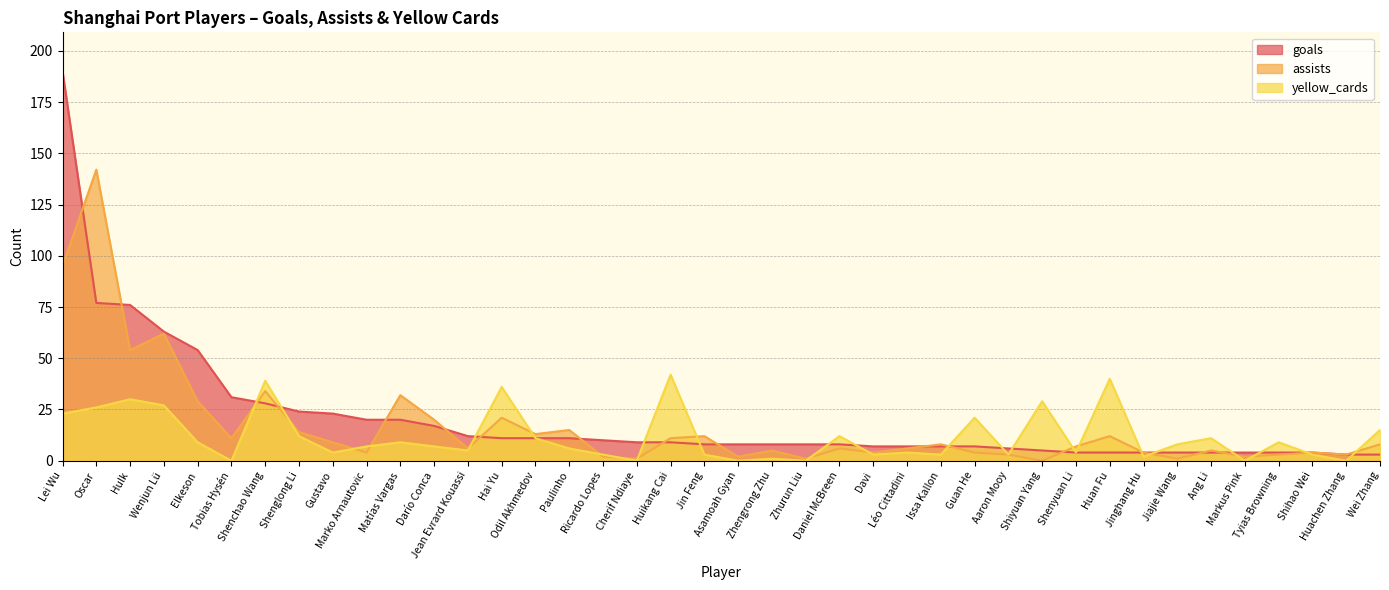

What is the label of the 30th point from the right?

Matías Vargas